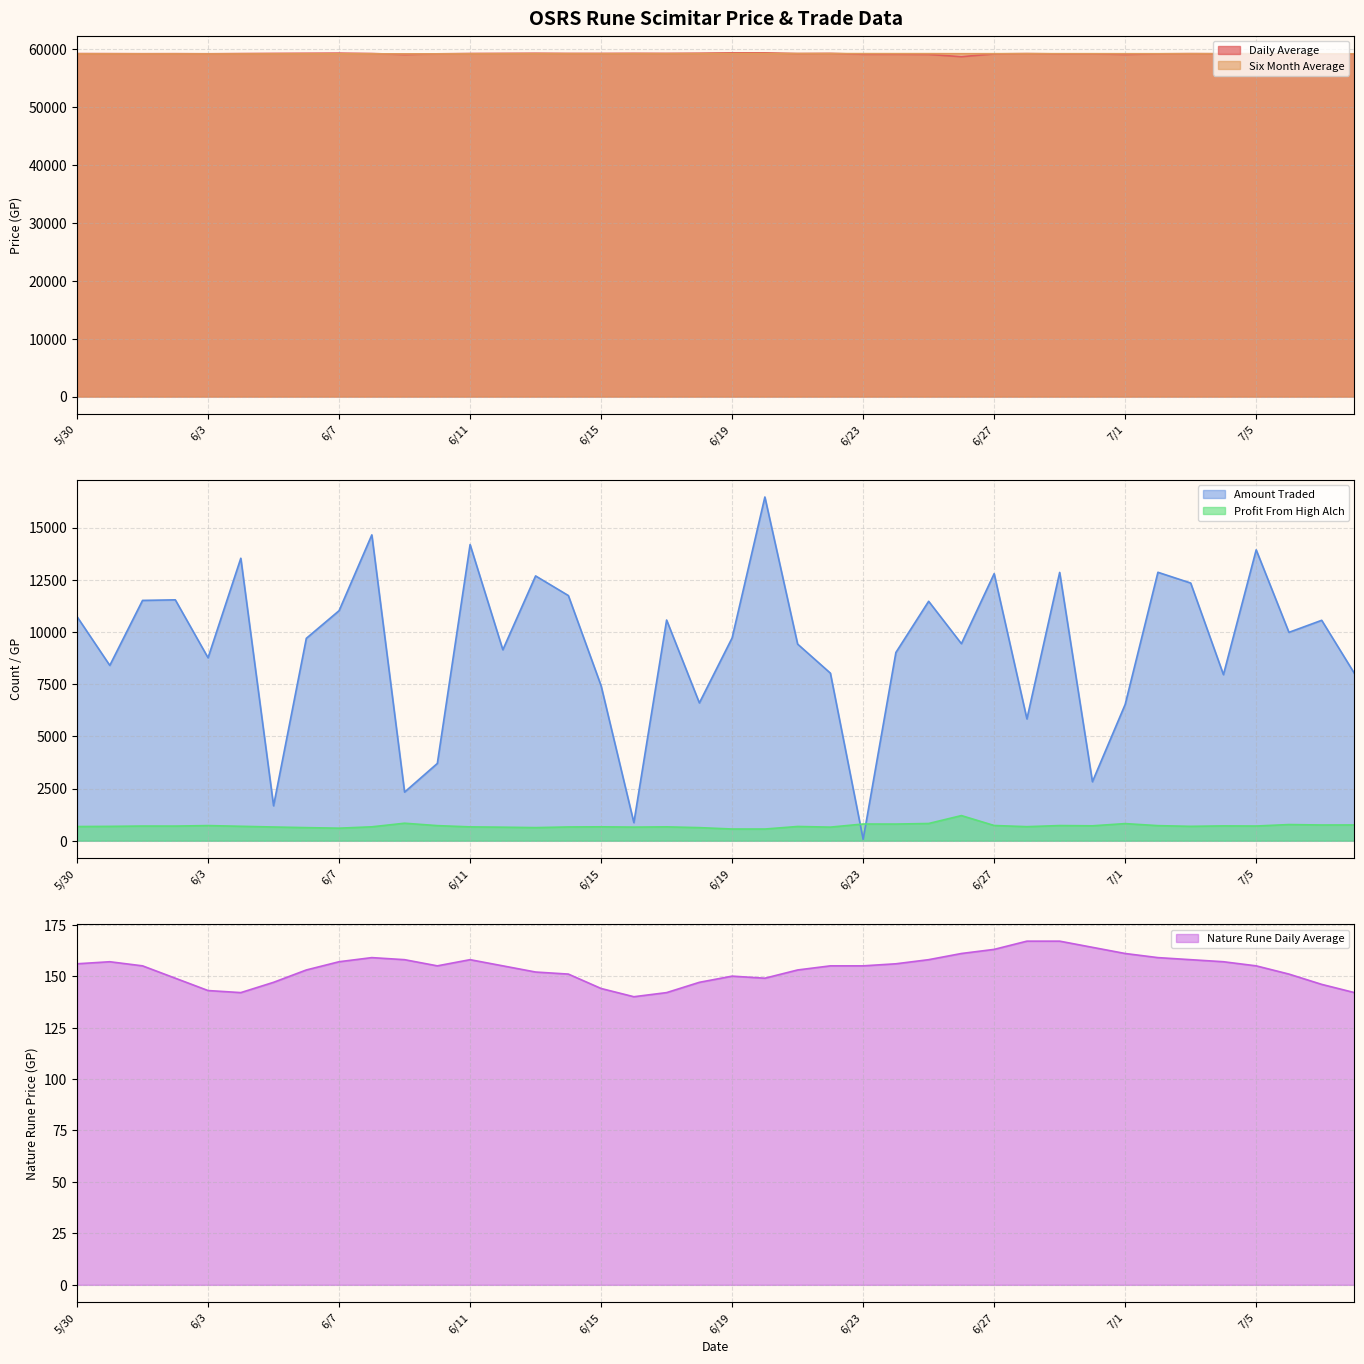

What is the smallest value displayed?

68